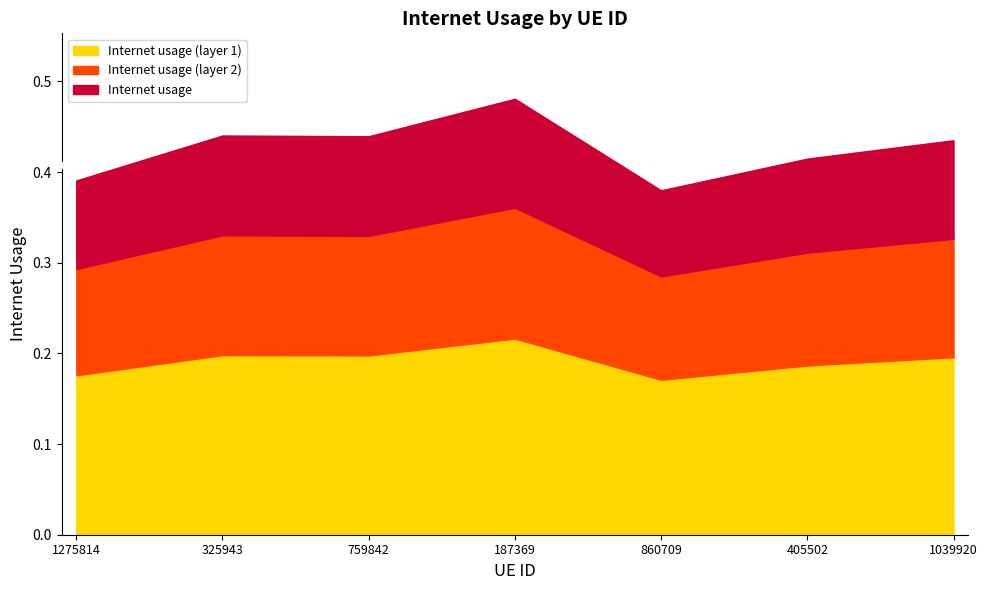

How many lines are shown in the chart?

3